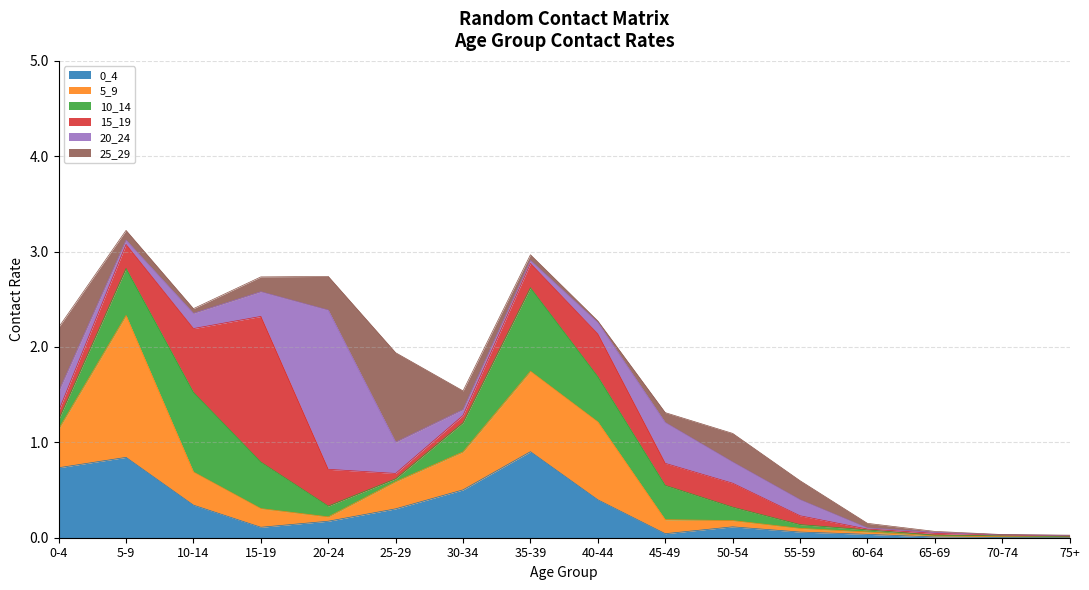

At which category does the chart reach its minimum across all series?

70-74